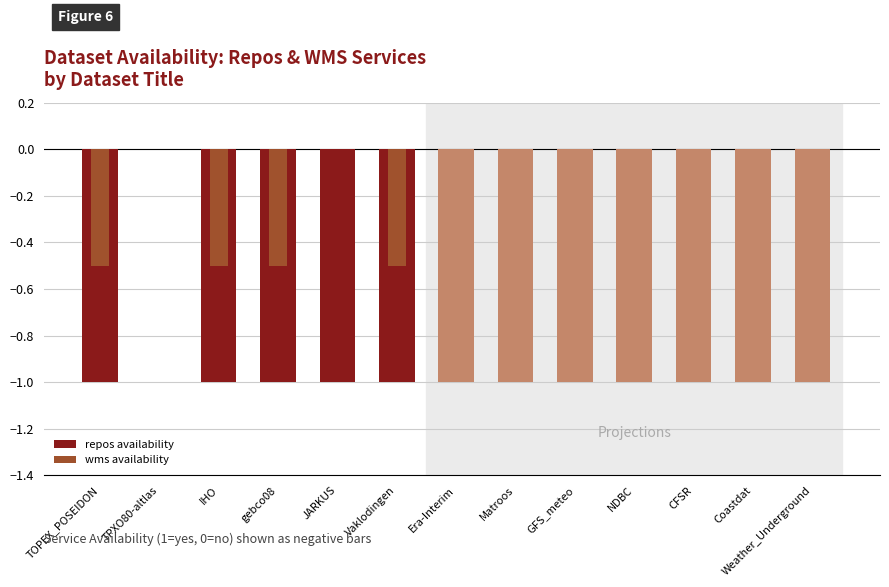

Rank the categories by repos availability value from highest to lowest.

TPXO80-altlas, TOPEX_POSEIDON, IHO, gebco08, JARKUS, Vaklodingen, Era-Interim, Matroos, GFS_meteo, NDBC, CFSR, Coastdat, Weather_Underground